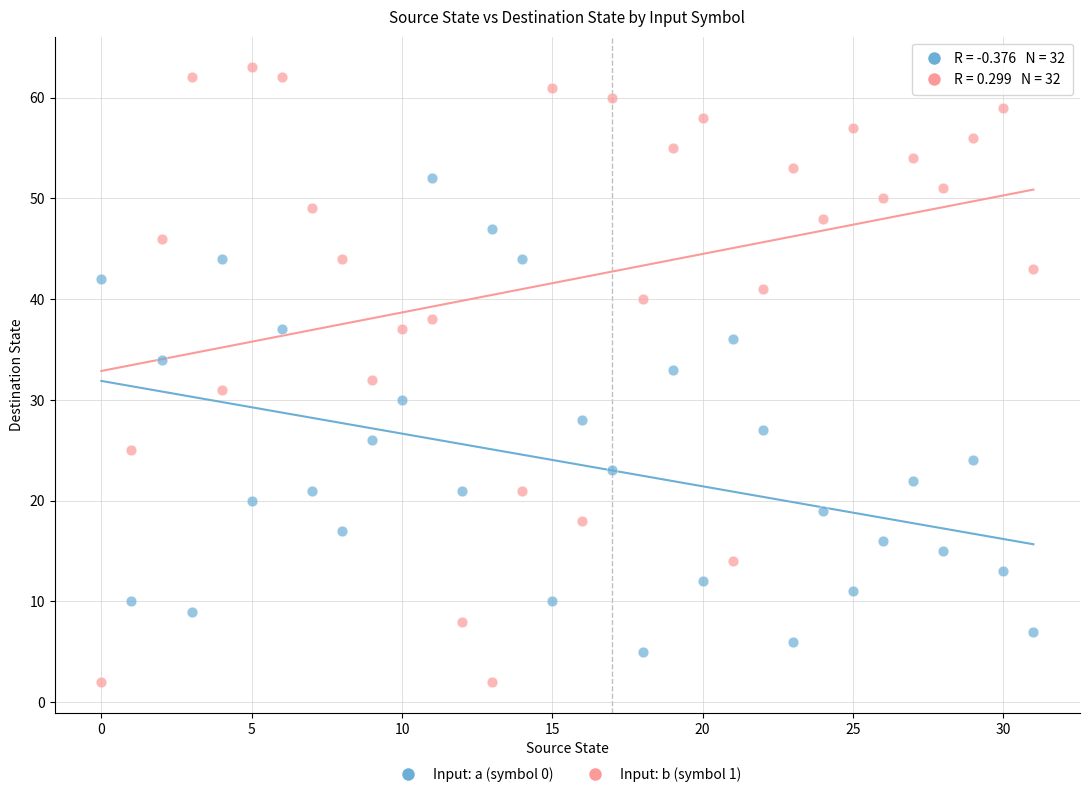

Which series reaches the maximum Y coordinate?

Input: b (symbol 1)